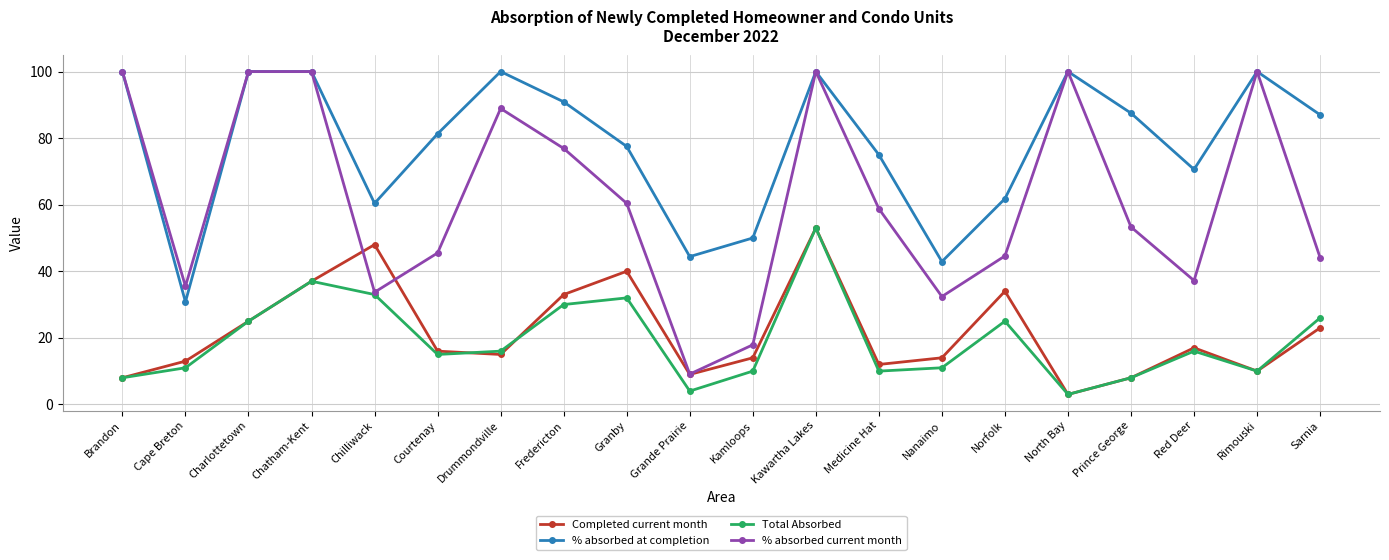

At how many categories does at least one series exceed 97?

7